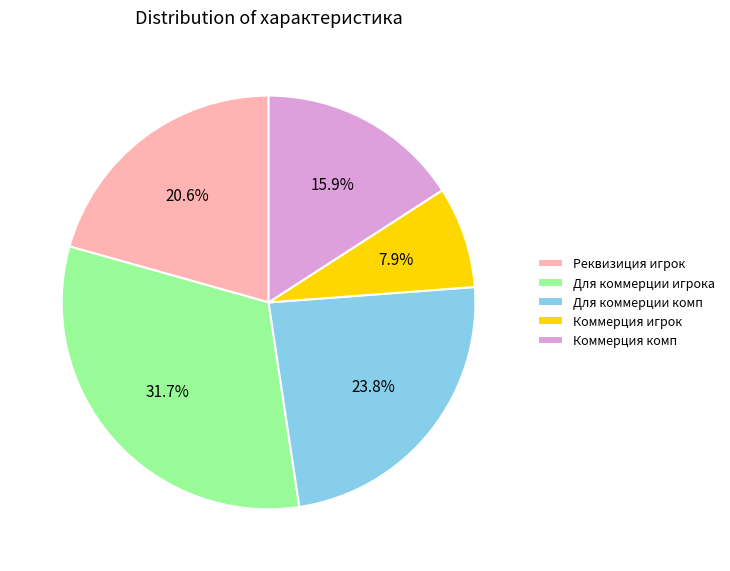

Do Реквизиция игрок and Для коммерции комп together represent more than half of the pie?

No